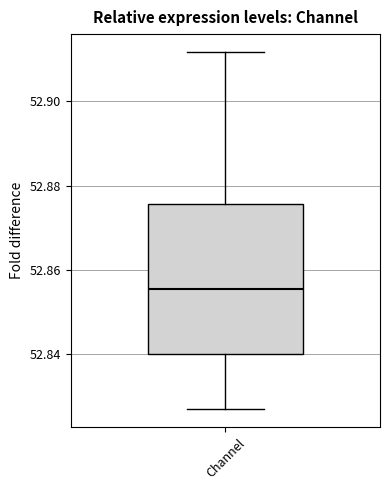

Transcribe this box plot: give where the median line is, the range the box spans, and where the two whiskers end, as read against the y-axis. The values are not printed on the chart, so give them approximately, as read against the axis.

median 52.856, box 52.840 to 52.876, whiskers 52.826 to 52.912